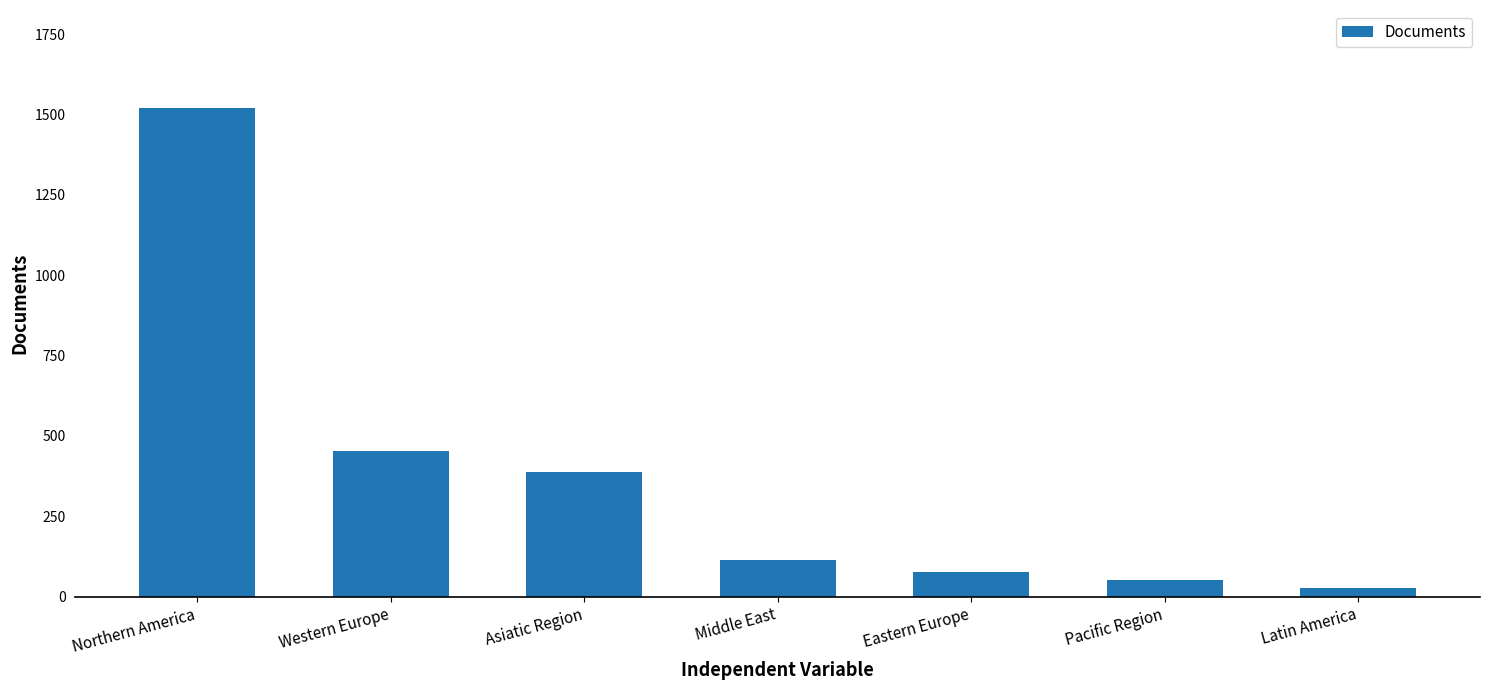

Reading left to right, extract all data points from this chart.

Northern America=1521	Western Europe=452	Asiatic Region=389	Middle East=113	Eastern Europe=78	Pacific Region=52	Latin America=28